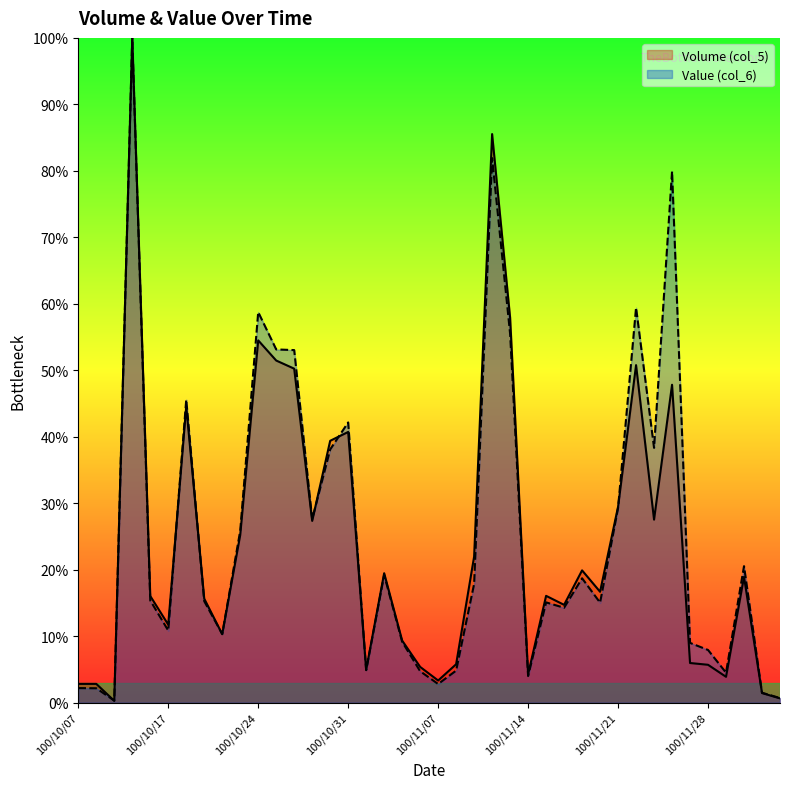

What are all the series names shown in the legend?

Volume (col_5), Value (col_6)